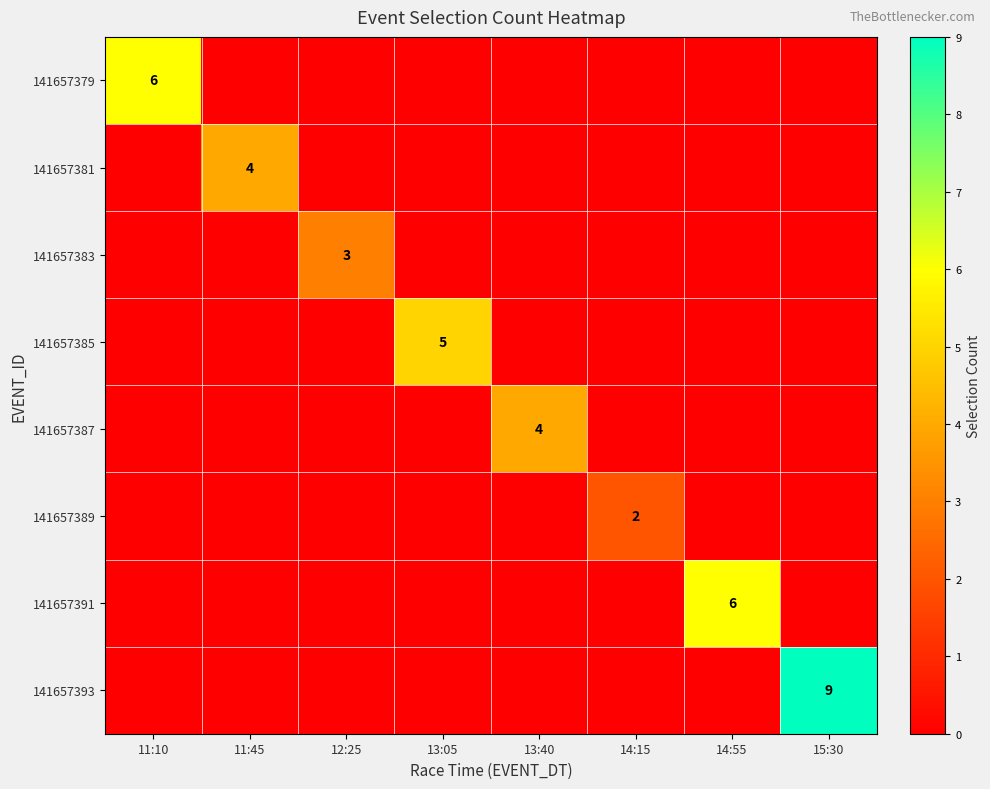

The value of 141657379 at 11:10 is 6. True or false?

True